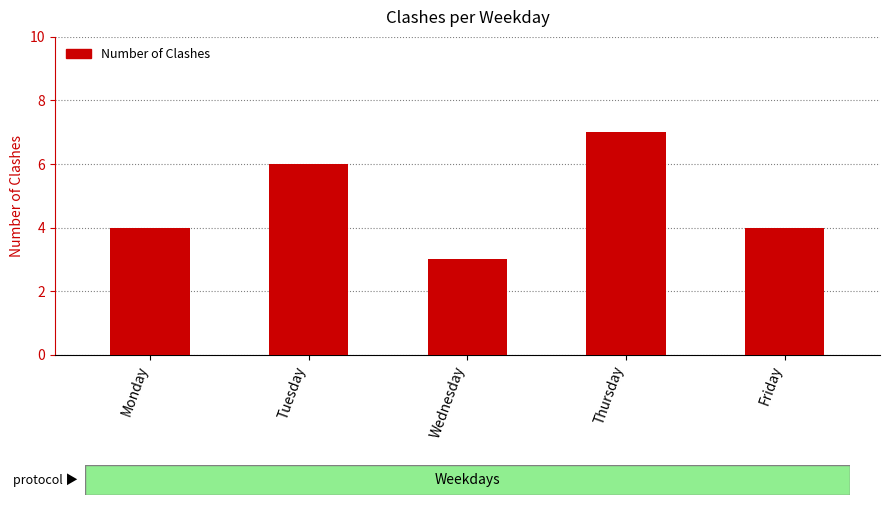

What is the value of the 5th bar from the left?

4